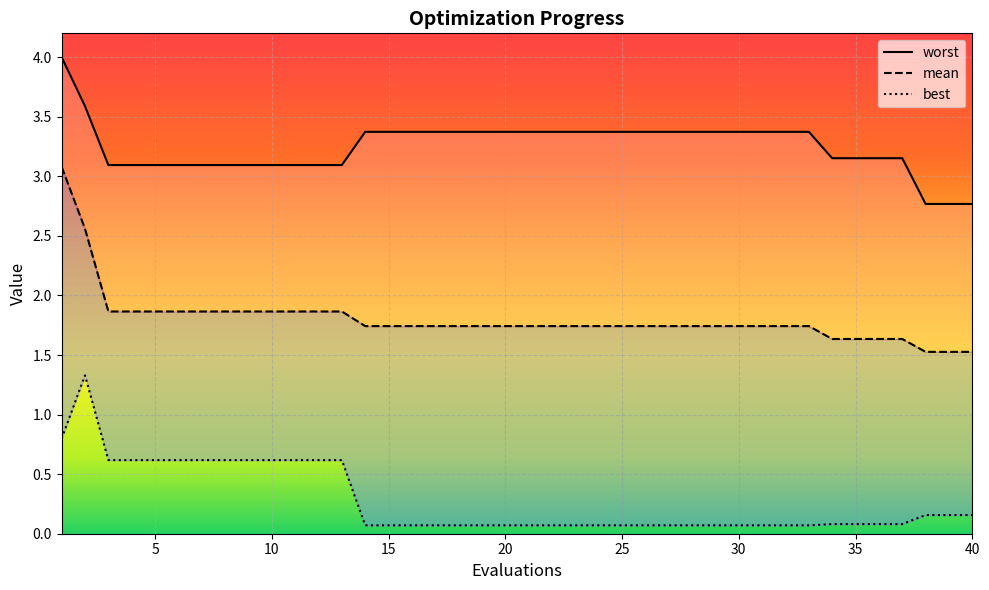

What is the value of the mean point at the 3rd from the left?

1.9